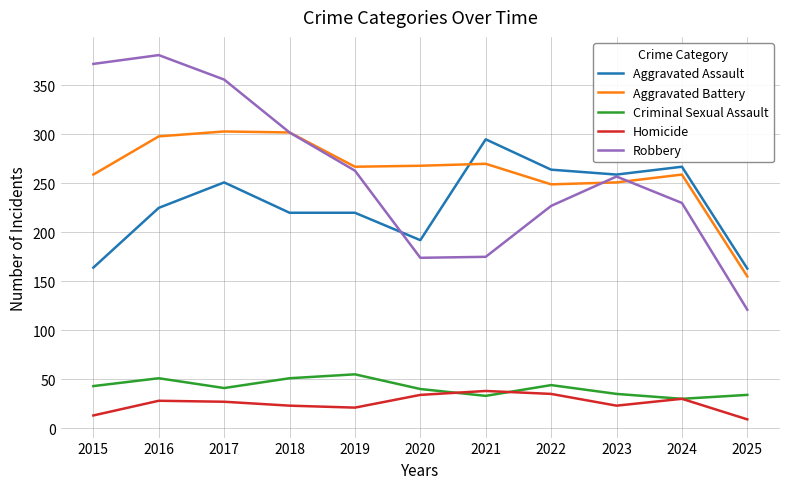

Which series has the widest spread of values?

Robbery